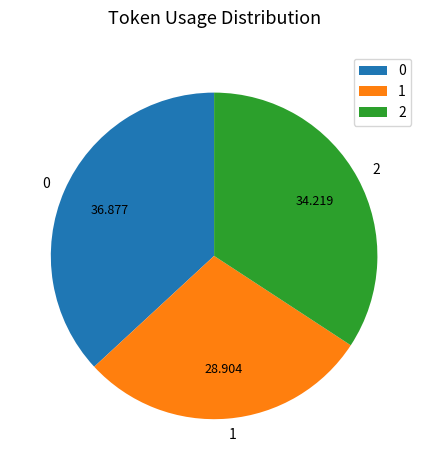

Is the sum of 1 and 0 greater than half?

Yes